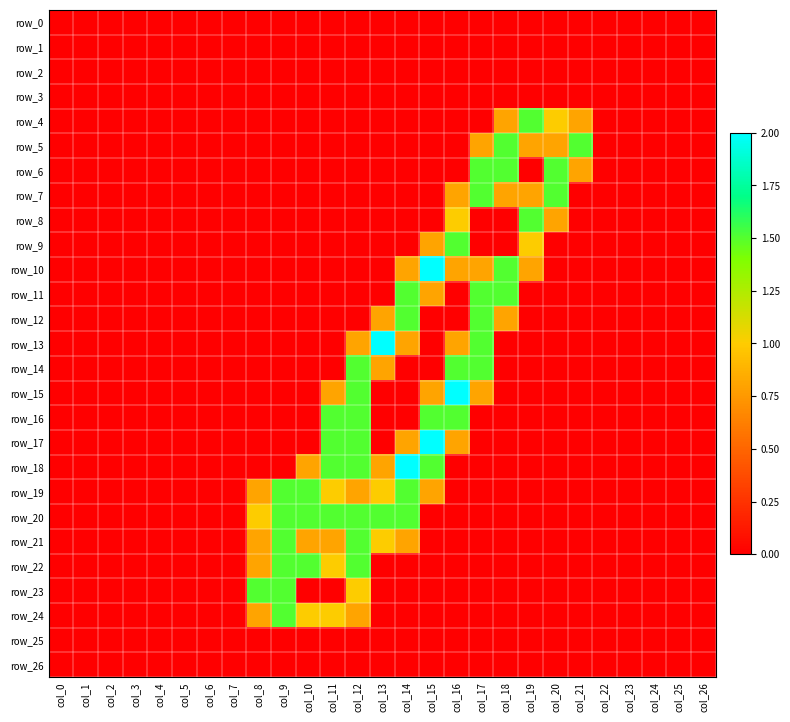

The row_24 series shows 0.0 at col_23. True or false?

True